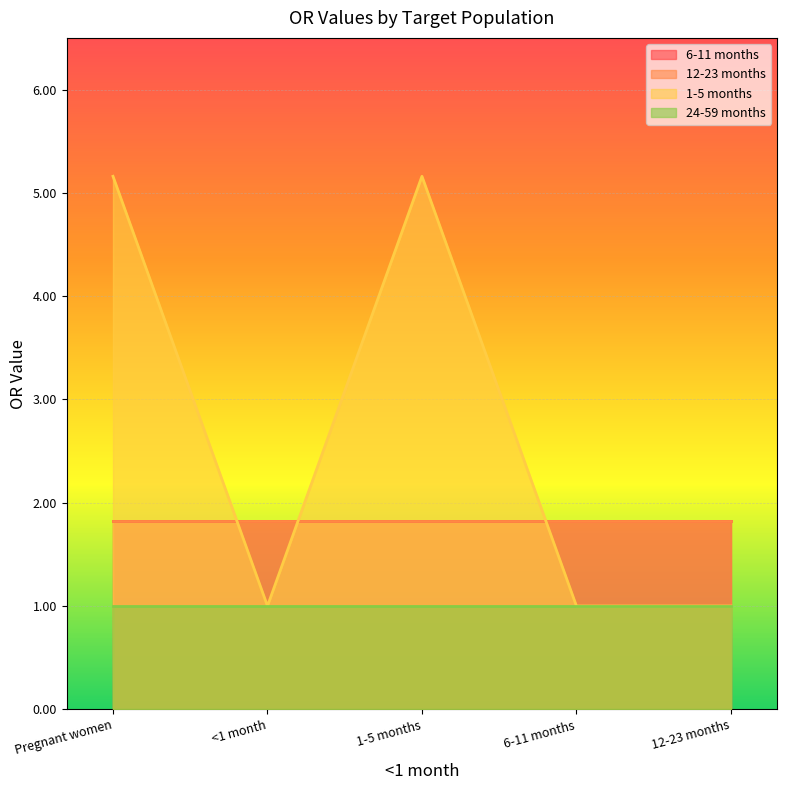

What is the highest value of the 6-11 months series?

1.8